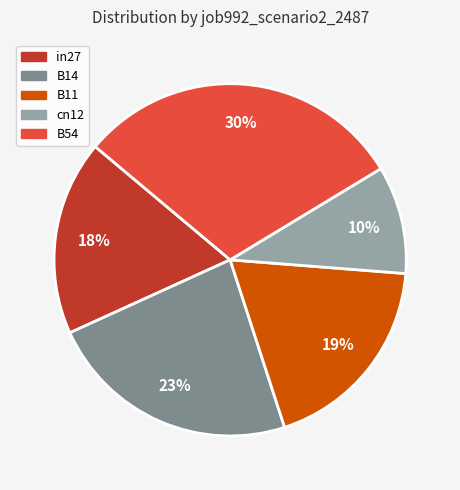

Is there any slice that represents more than half of the pie?

No